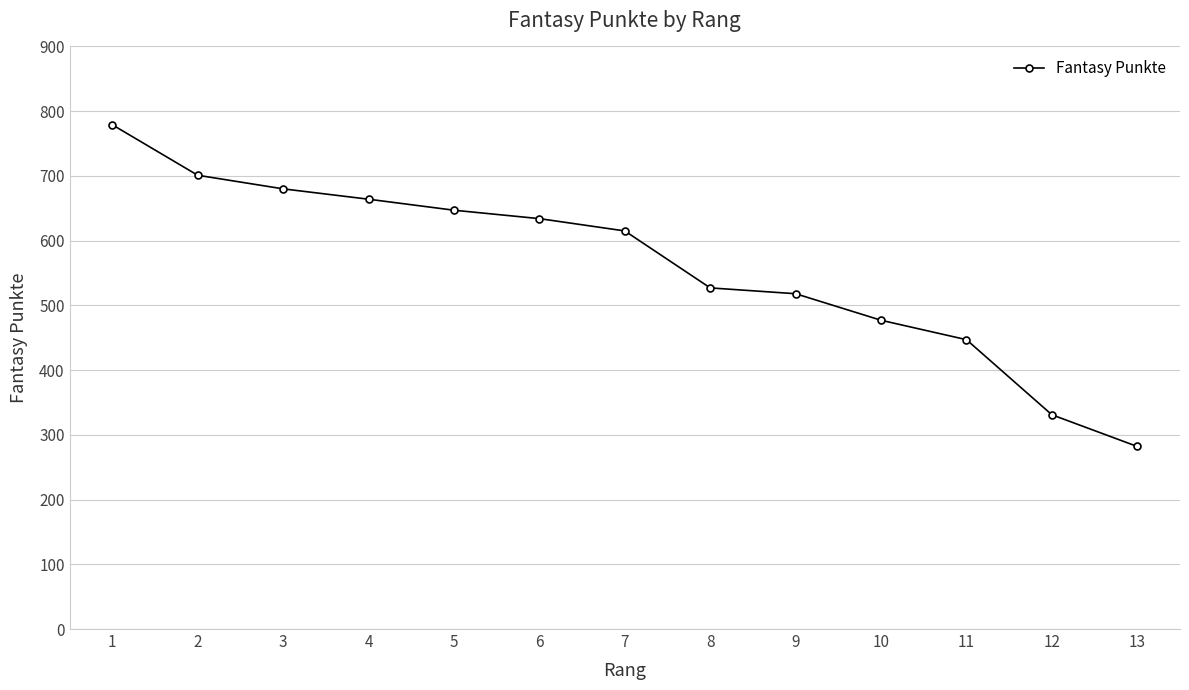

Reading left to right, list all the values displayed in this chart.

779	701	680	664	647	634	615	527	518	477	447	331	282